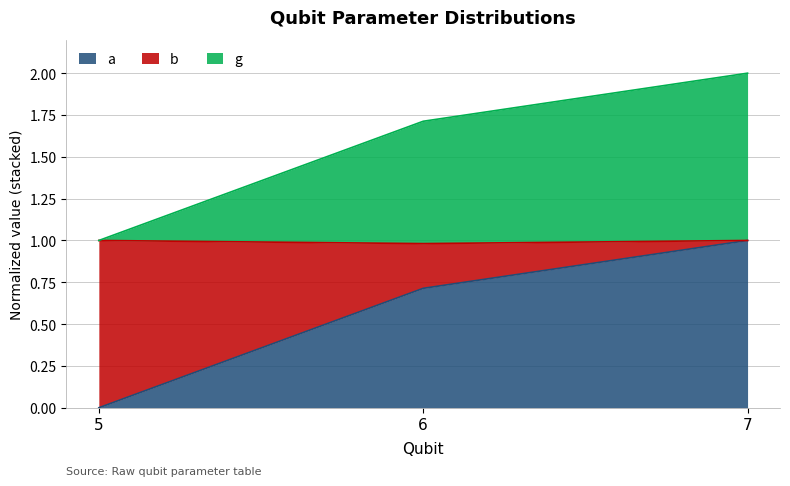

At which category is the sum across all series the highest?

7